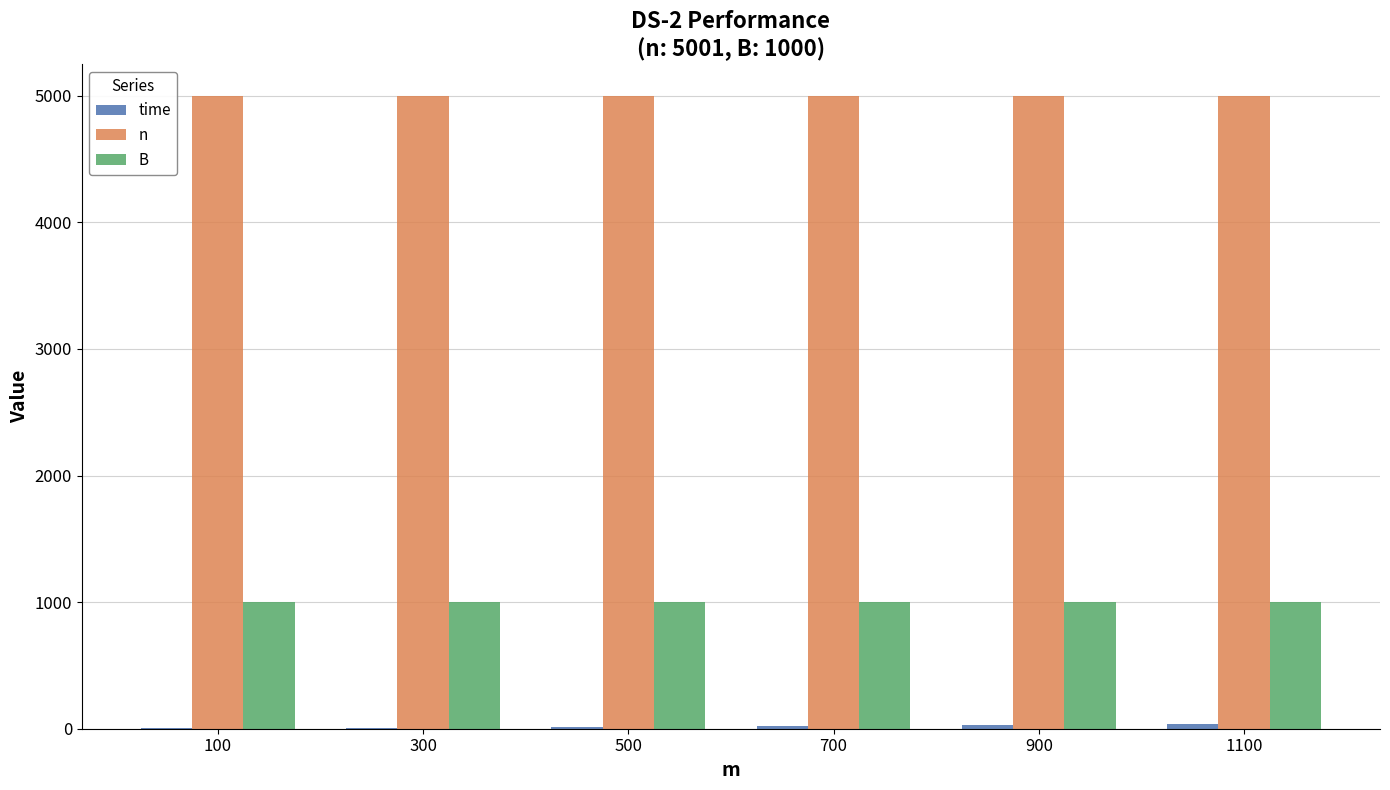

The value of B at 700 is 257.3. True or false?

False